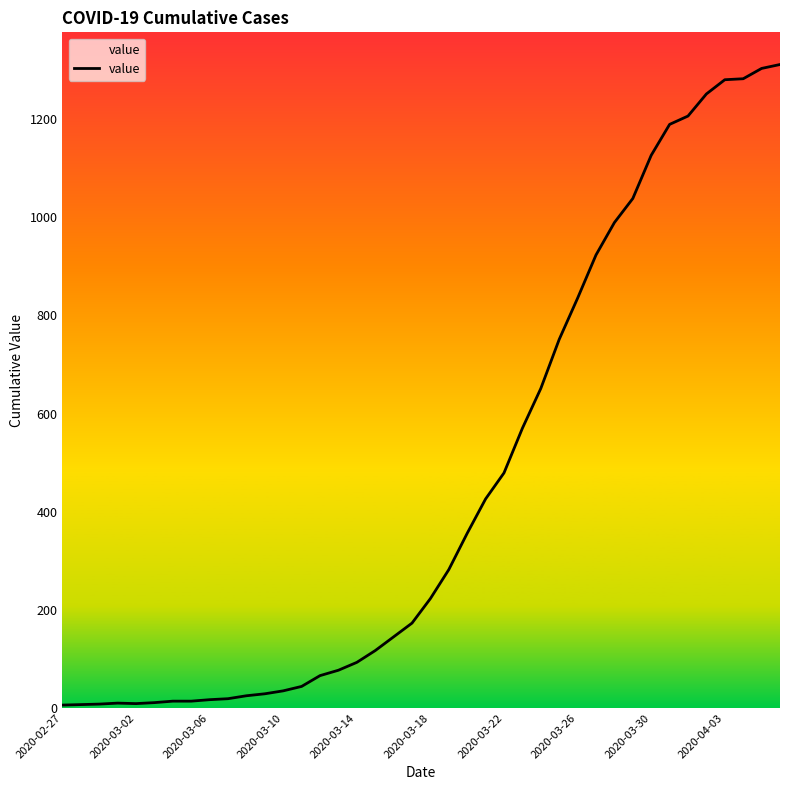

What is the difference between the maximum and minimum values?

1305